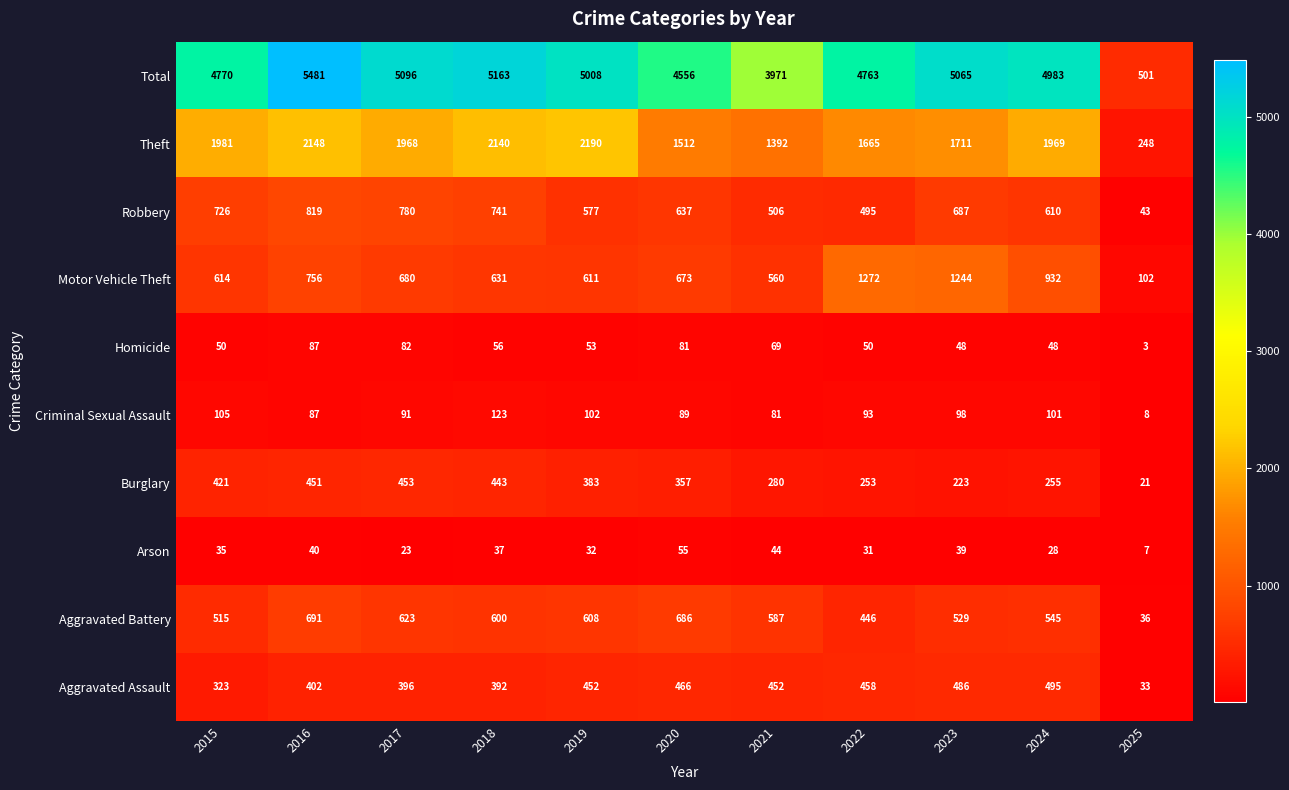

What is the sum of the Criminal Sexual Assault values at 2019 and 2017?

193